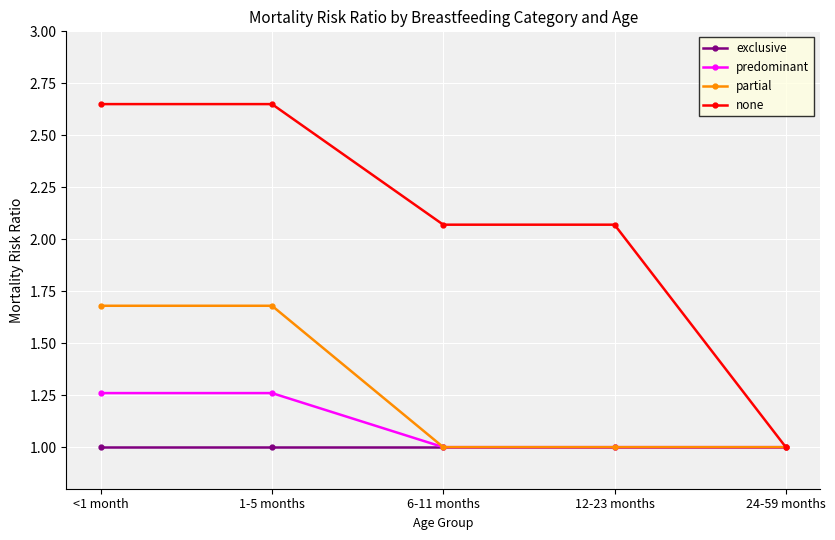

What is the smallest value displayed?

1.0